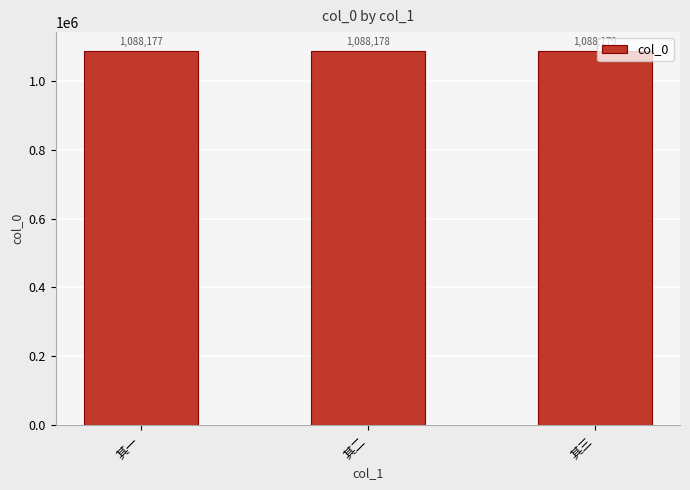

What is the difference between the second highest and minimum values?

1